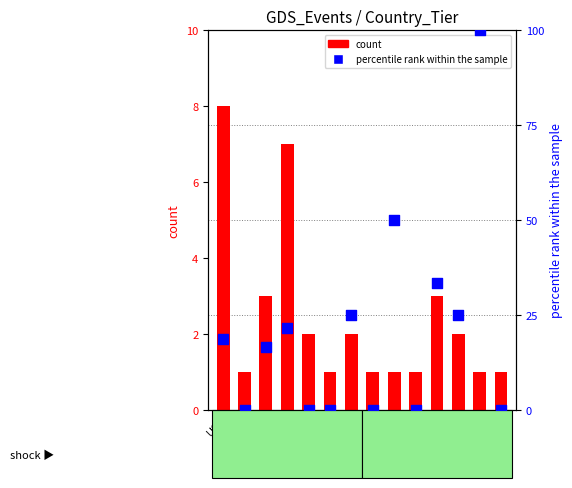

At how many categories does at least one series exceed 20?

6